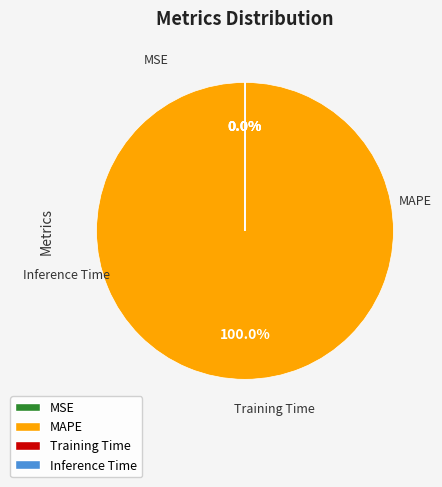

Is it true that MAPE is 100% of the pie?

True